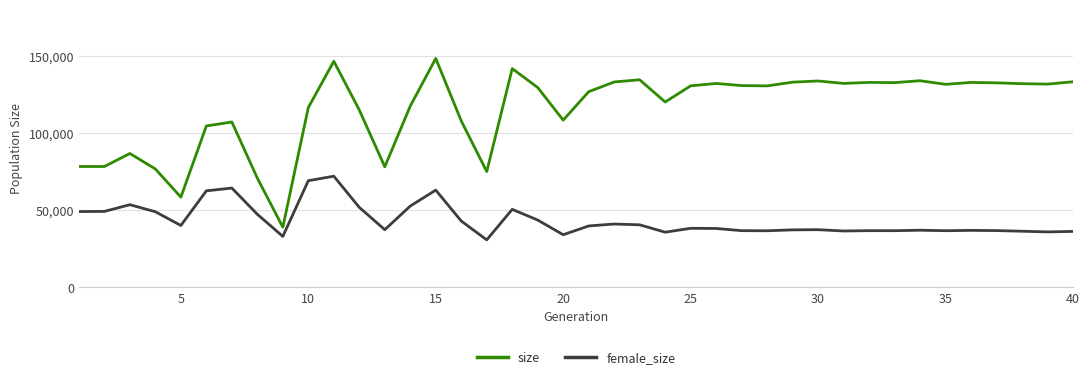

True or false: size and female_size cross at least once.

False